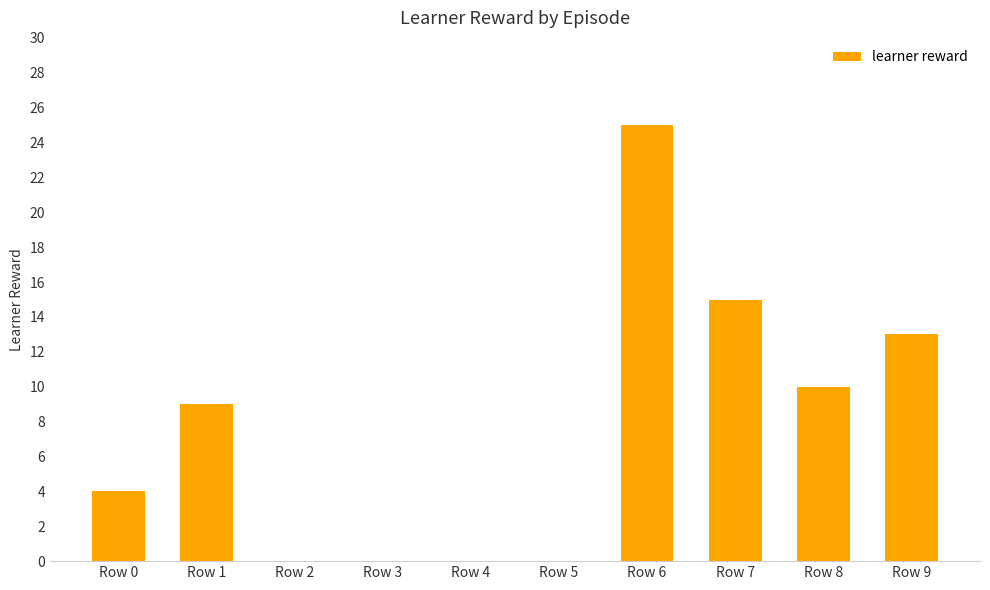

Reading left to right, what are all the values shown in this chart?

Row 0=4	Row 1=9	Row 2=0	Row 3=0	Row 4=0	Row 5=0	Row 6=25	Row 7=15	Row 8=10	Row 9=13